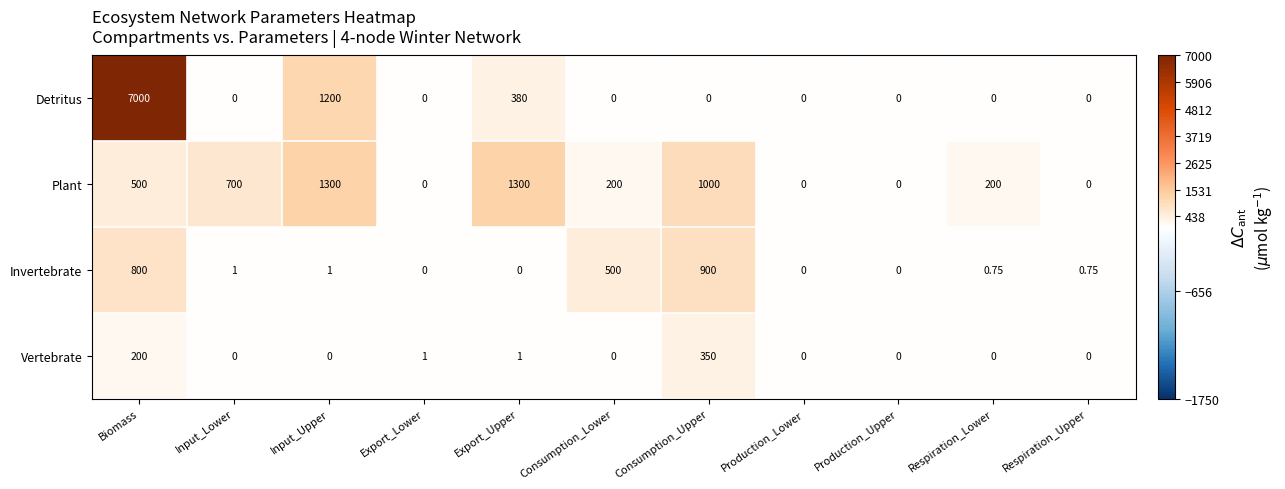

Which series has the largest total across all categories?

Detritus